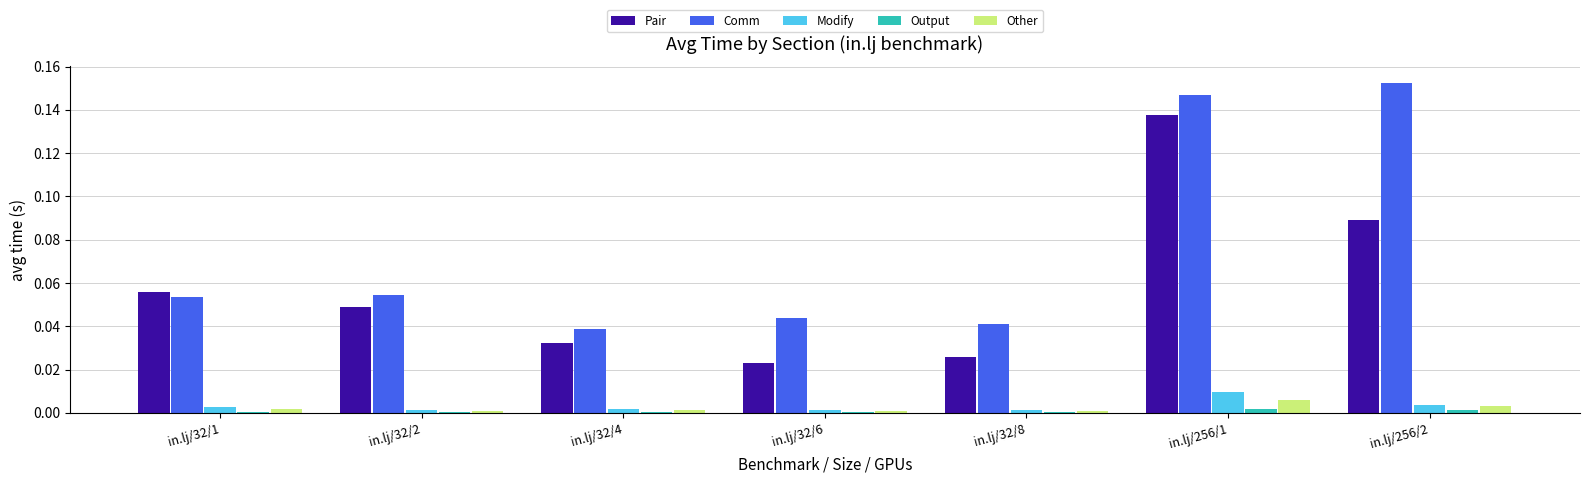

The Comm series shows 0.0 at in.lj/32/6. True or false?

True